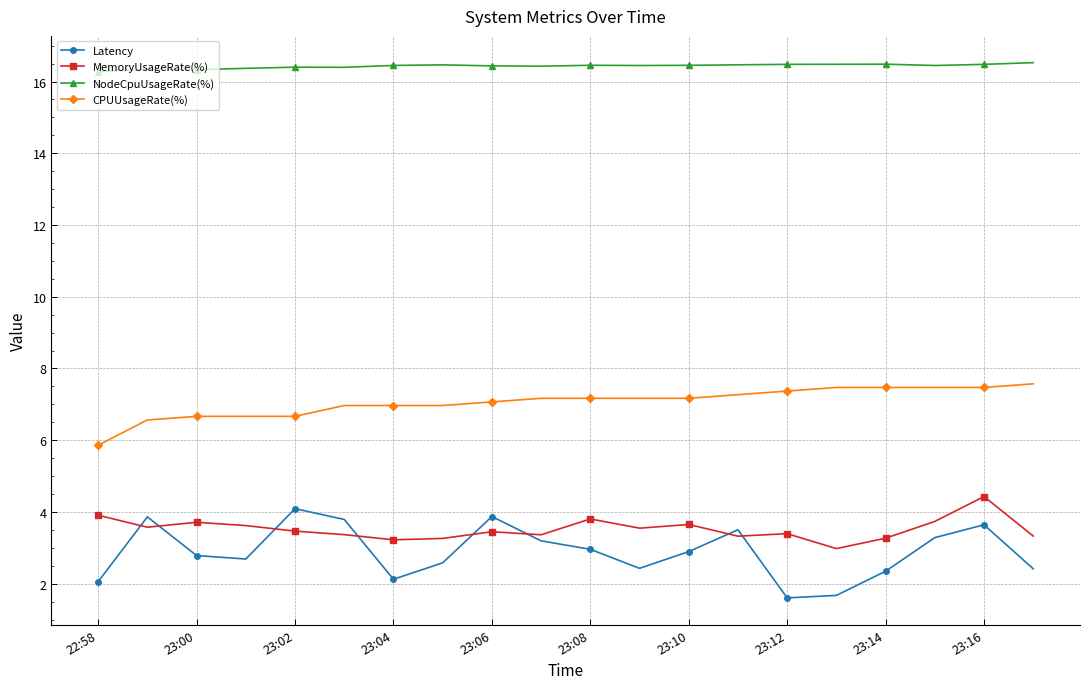

In MemoryUsageRate(%), how many points are higher than both neighbors (excluding endpoints)?

6